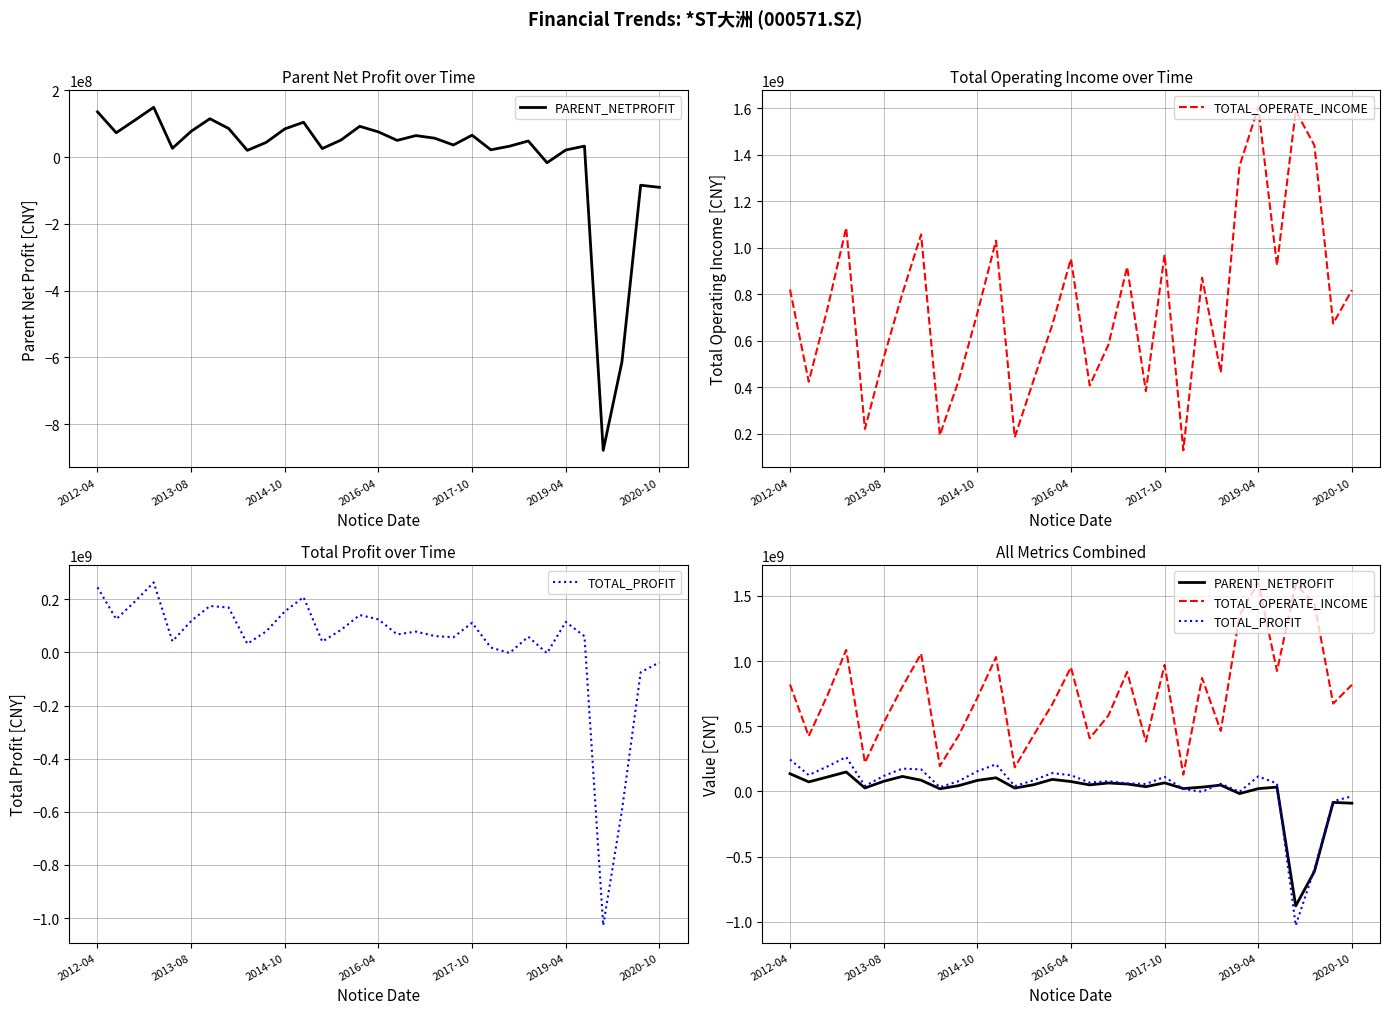

Reading left to right, transcribe all the data shown in this chart.

PARENT_NETPROFIT: 135780921.5	73065042.8	110794455.4	149285790.6	26538653.4	77439563.8	115070912.6	85957548.4	20353792.6	44035174.8	84562111.8	104613075.2	25711311.4	51233449.0	92366575.9	75613789.0	50197583.8	64629632.5	56795267.2	36476602.2	65733606.9	21977265.2	32849233.4	48453241.5	-16760444.8	21392486.1	33016946.6	-878214551.2	-613209366.3	-84118939.1	-90445805.4
TOTAL_OPERATE_INCOME: 820094141.5	423754721.7	737858614.0	1085163614.5	220638475.0	526281730.0	802491470.3	1056846105.9	194001082.4	427596753.9	717535407.7	1030112746.8	184870785.4	429077812.1	667254981.4	951954753.7	407514004.3	582144510.6	916972850.6	383085913.8	970028911.8	128786135.1	870332401.8	463192998.8	1350253124.6	1603168965.2	923344832.5	1588519062.7	1439198672.2	673813519.6	817760025.4
TOTAL_PROFIT: 244815508.0	125159666.6	191803351.6	263580963.8	41910563.6	118253679.3	174880747.7	168904560.2	32342391.7	78835120.6	154113569.7	208036710.0	40703947.6	84728510.5	140749459.3	124288423.1	67677811.9	78510872.3	61707665.5	57027144.5	111552268.3	18318147.3	-2068194.4	59061395.2	-2997159.7	114917130.2	60944534.9	-1027673115.1	-594621078.0	-74850016.7	-37566994.5